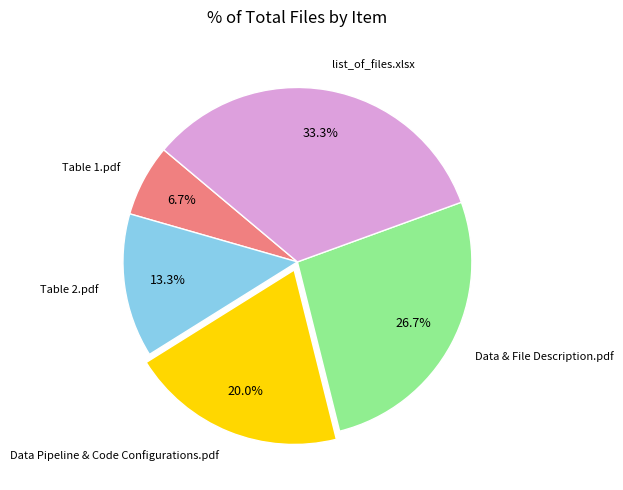

What portion of the pie excludes Data Pipeline & Code Configurations.pdf?

80.0%